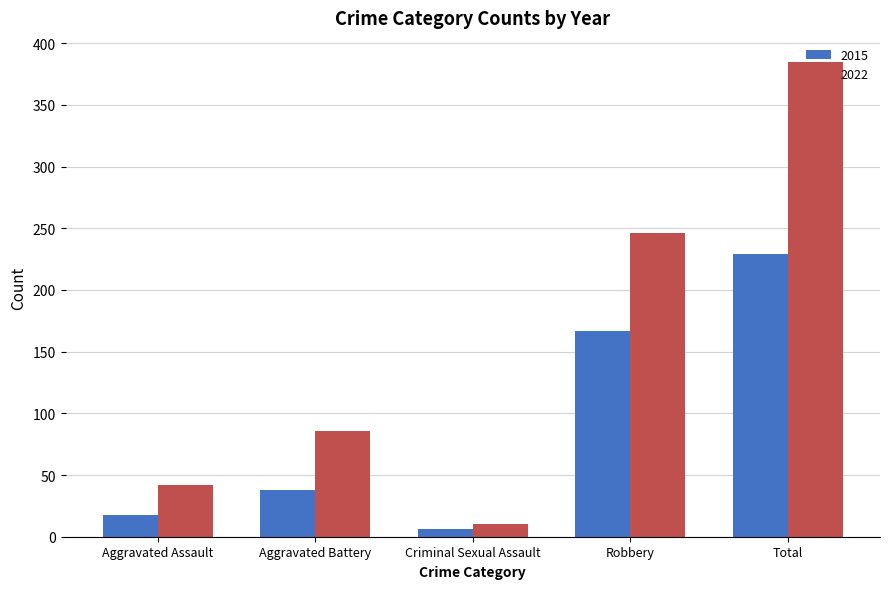

What is the smallest value displayed?

6